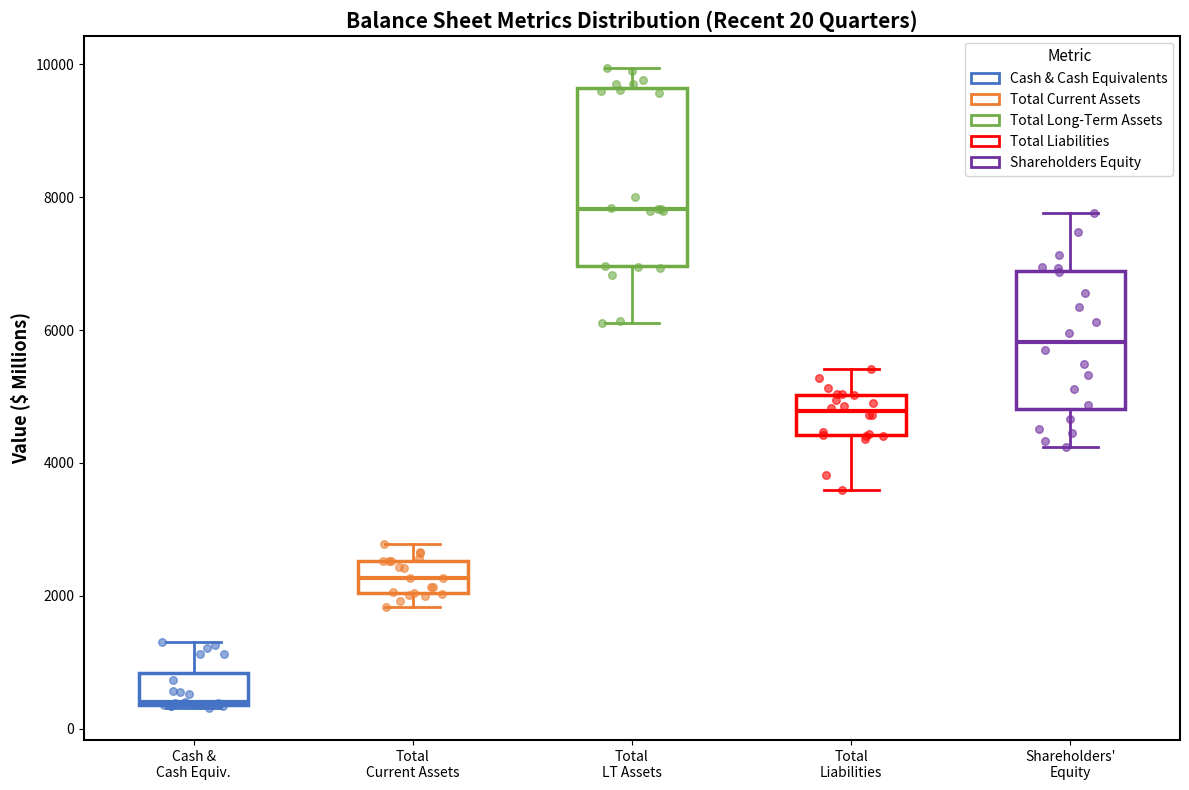

Which box's median line is the highest?

Total LT Assets